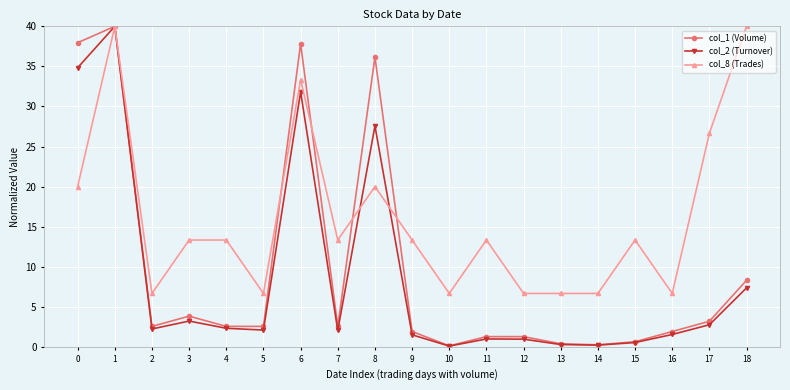

What is the total value across all series at 4?

18.2